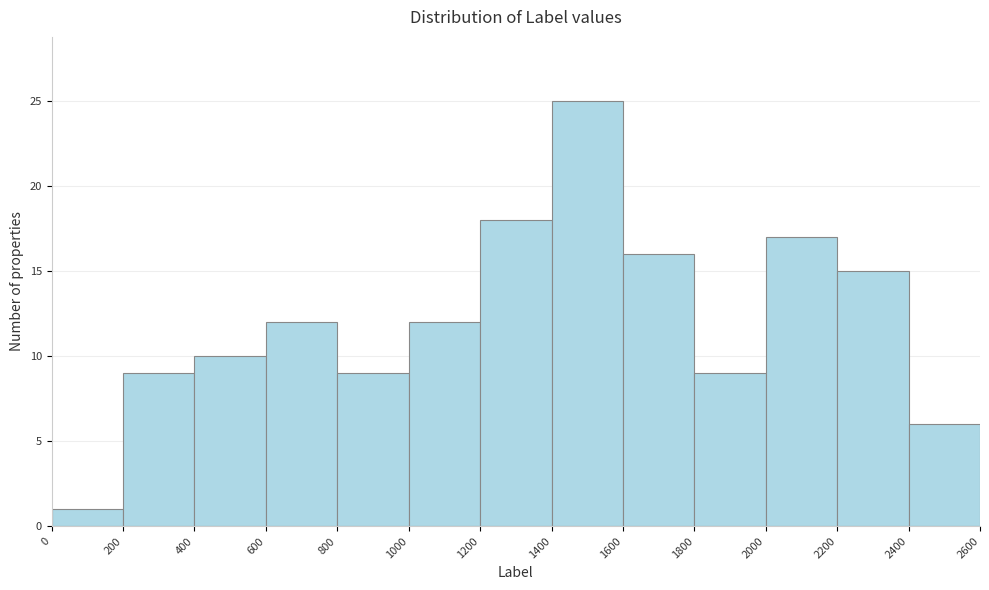

Reading left to right, transcribe this chart: for each bar, give the range it covers on the x-axis and its height. The values are not printed on the chart, so give them approximately, as read against the axis.

0 to 200: 1
200 to 400: 9
400 to 600: 10
600 to 800: 12
800 to 1000: 9
1000 to 1200: 12
1200 to 1400: 18
1400 to 1600: 25
1600 to 1800: 16
1800 to 2000: 9
2000 to 2200: 17
2200 to 2400: 15
2400 to 2600: 6